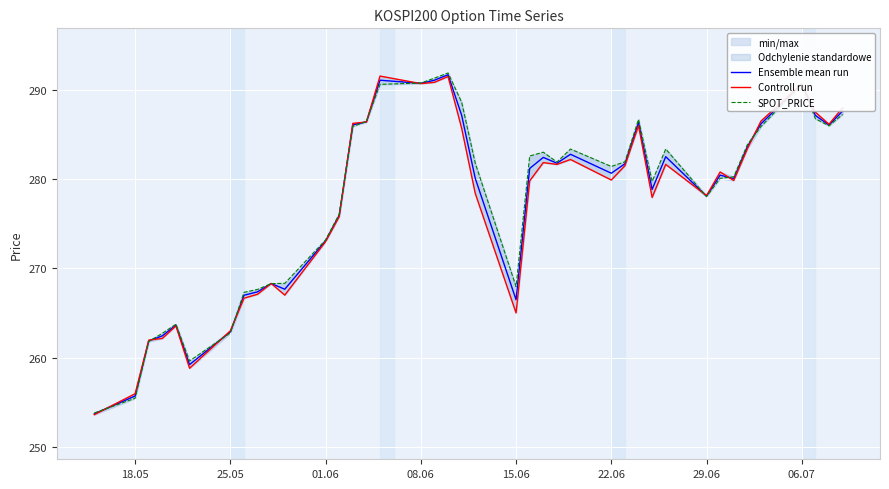

Which series has the largest total across all categories?

SPOT_PRICE